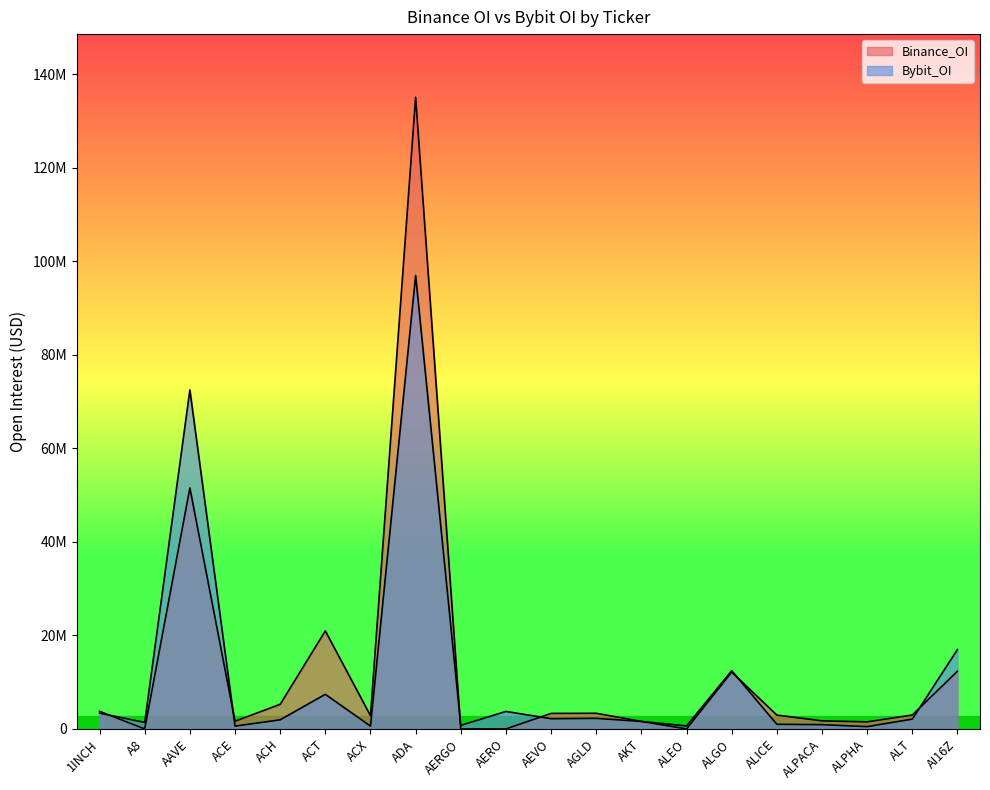

What is the difference between the Bybit_OI values at ALGO and ALPACA?

11540648